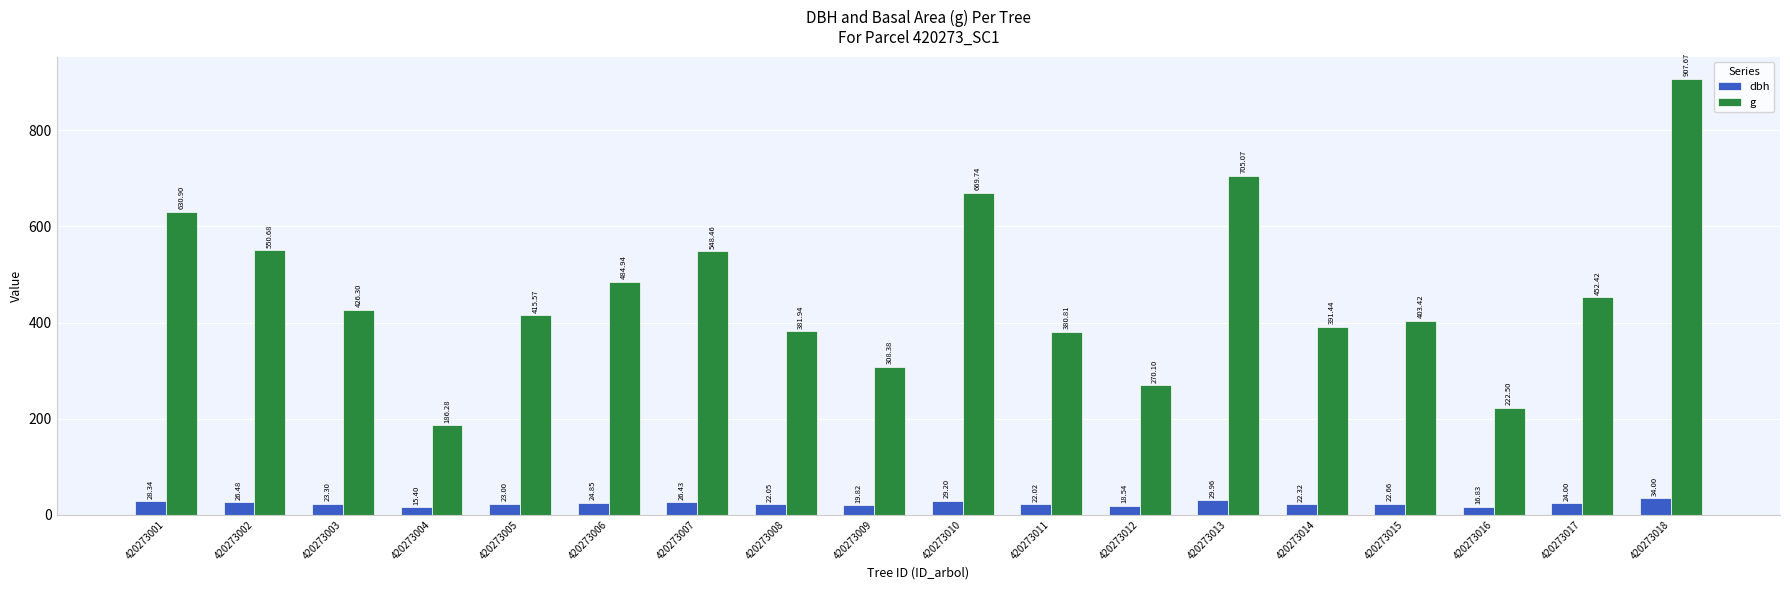

Reading left to right, extract all data points from this chart.

dbh: 420273001=28.3	420273002=26.5	420273003=23.3	420273004=15.4	420273005=23.0	420273006=24.9	420273007=26.4	420273008=22.1	420273009=19.8	420273010=29.2	420273011=22.0	420273012=18.5	420273013=30.0	420273014=22.3	420273015=22.7	420273016=16.8	420273017=24.0	420273018=34.0
g: 420273001=630.9	420273002=550.7	420273003=426.3	420273004=186.3	420273005=415.6	420273006=484.9	420273007=548.5	420273008=381.9	420273009=308.4	420273010=669.7	420273011=380.8	420273012=270.1	420273013=705.1	420273014=391.4	420273015=403.4	420273016=222.5	420273017=452.4	420273018=907.7